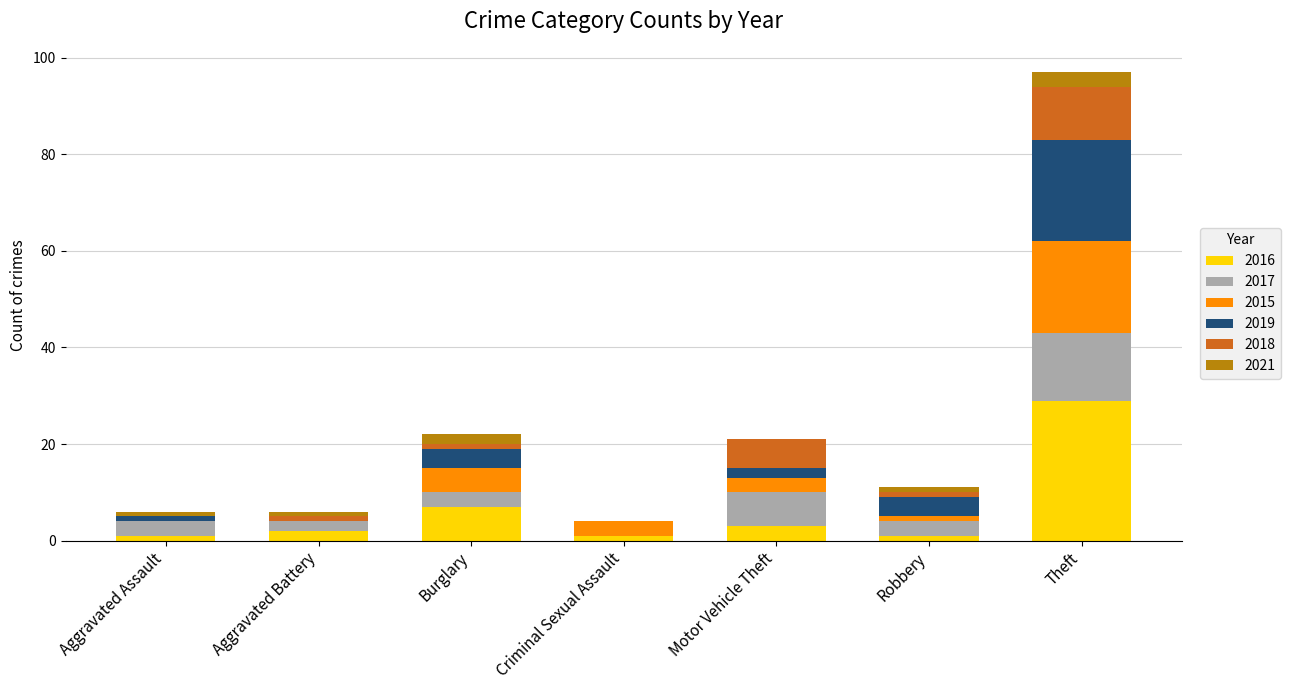

At which category is the sum across all series the highest?

Theft